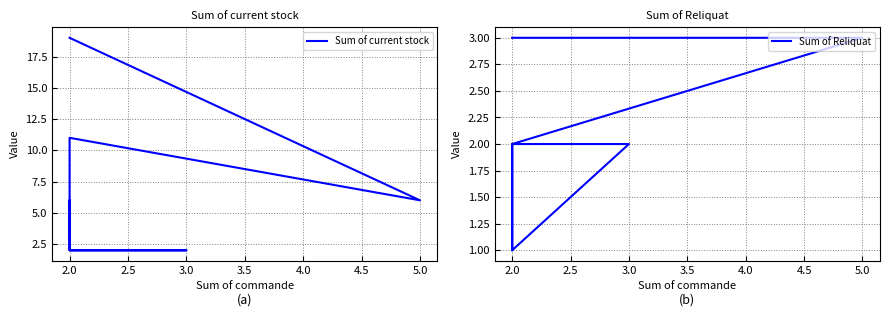

Which series has the largest total across all categories?

Sum of current stock